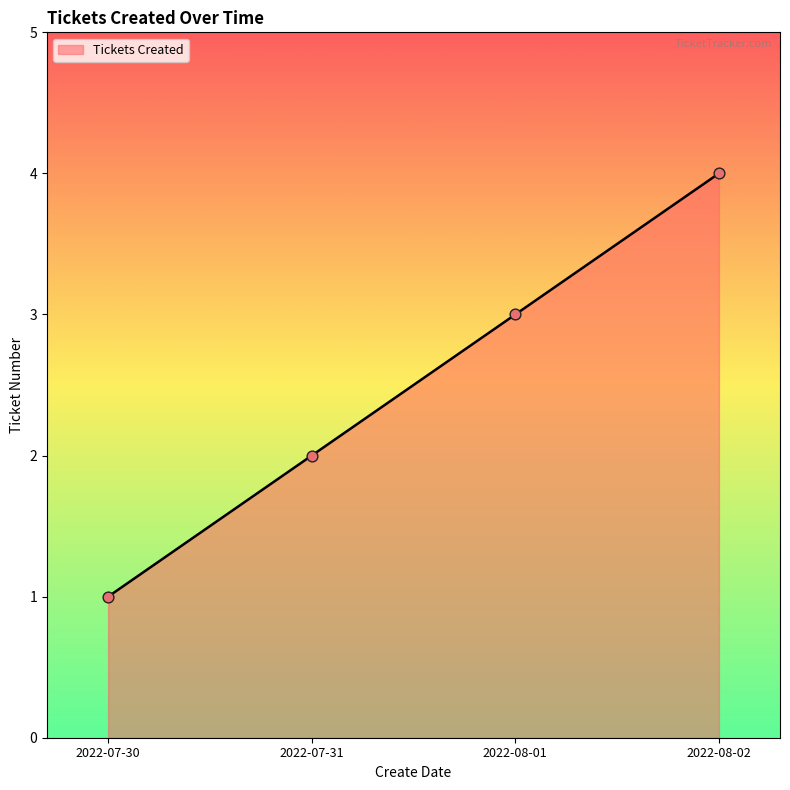

Which has a higher value, 2022-08-02 or 2022-07-31?

2022-08-02